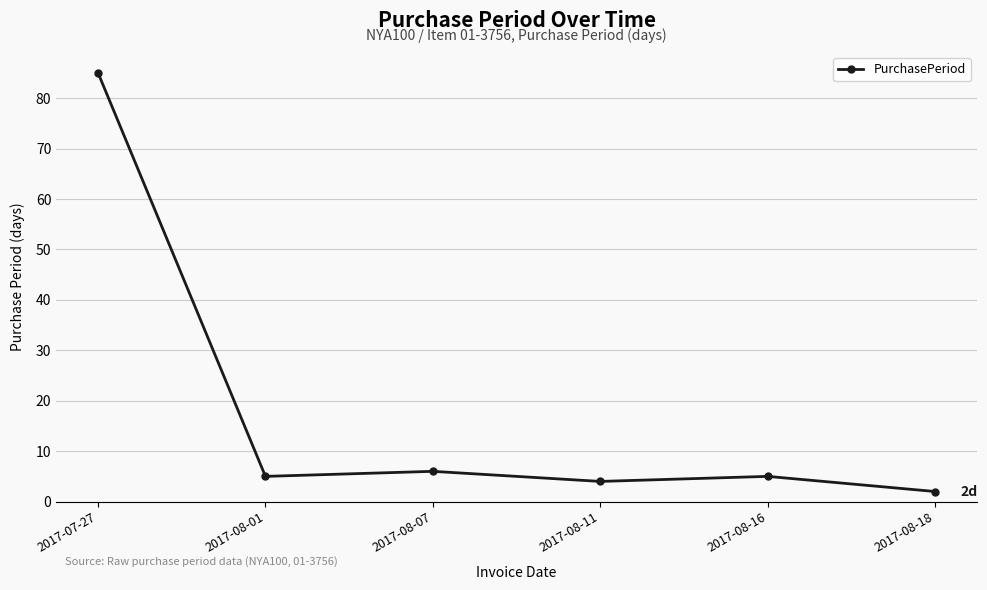

Is this an area chart (filled region under the line)?

No